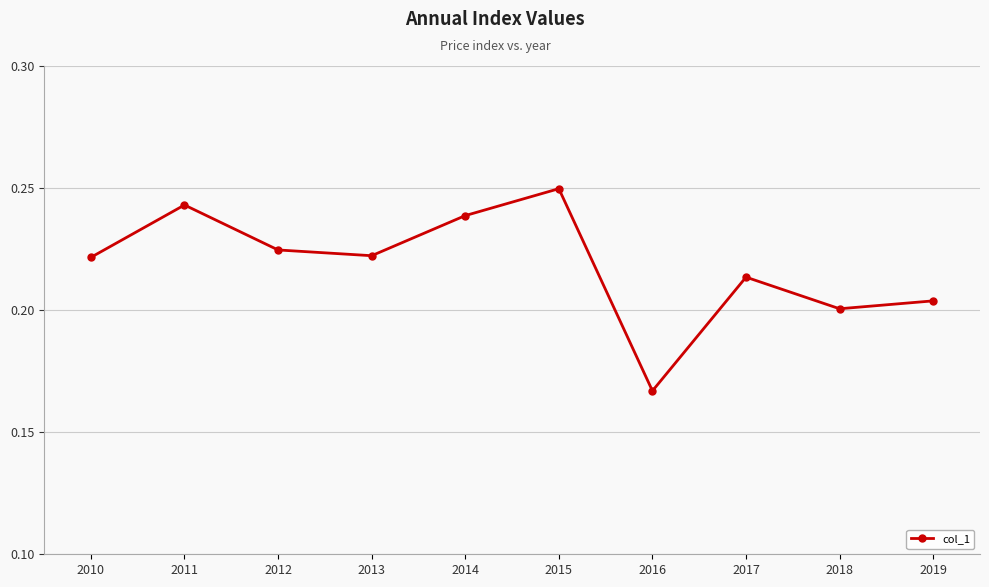

What is the sum of all values?

2.2